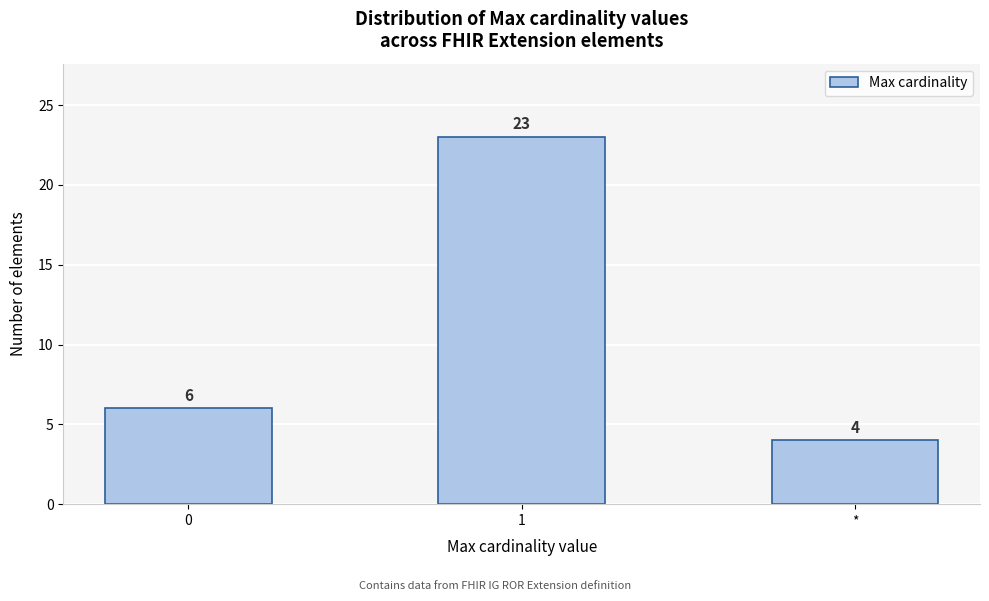

Reading left to right, what are all the values shown in this chart?

0=6	1=23	*=4